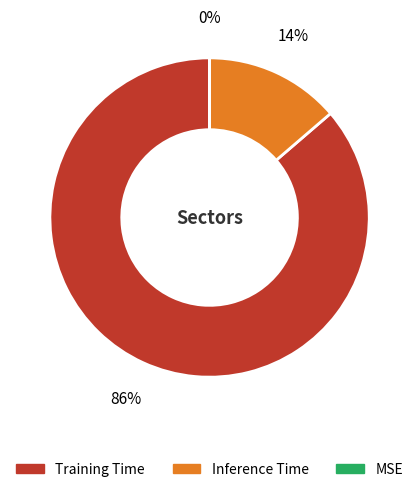

Is it true that Inference Time is 22% of the pie?

False